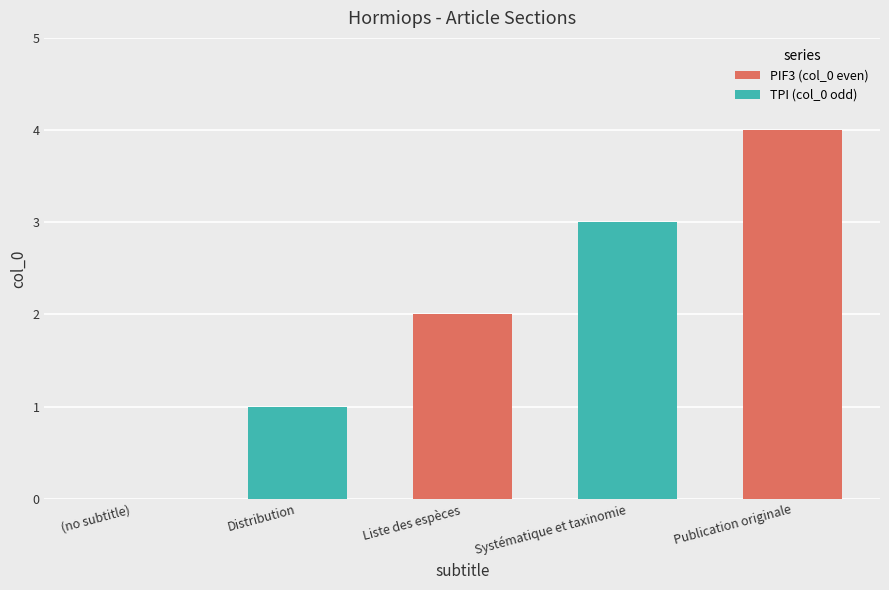

Are the bars grouped side by side (vs. stacked)?

No